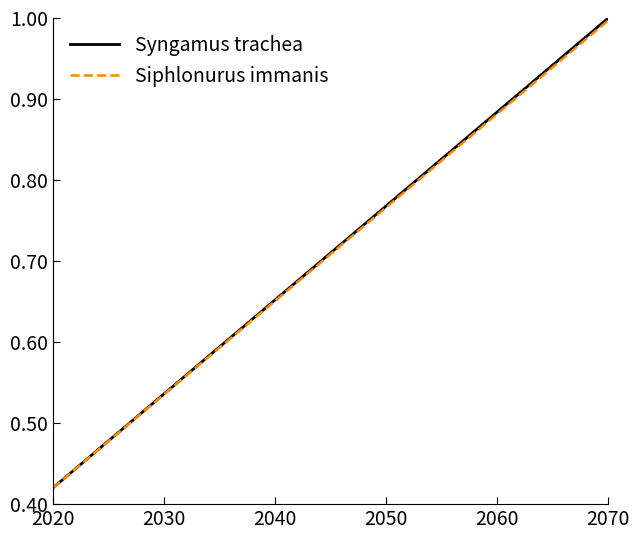

True or false: Siphlonurus immanis and Syngamus trachea cross at least once.

False